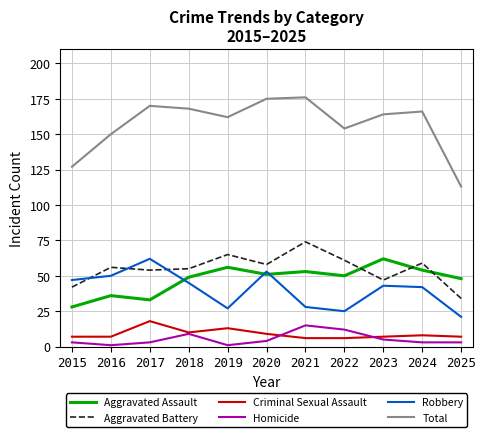

What is the lowest value of the Aggravated Assault series?

28